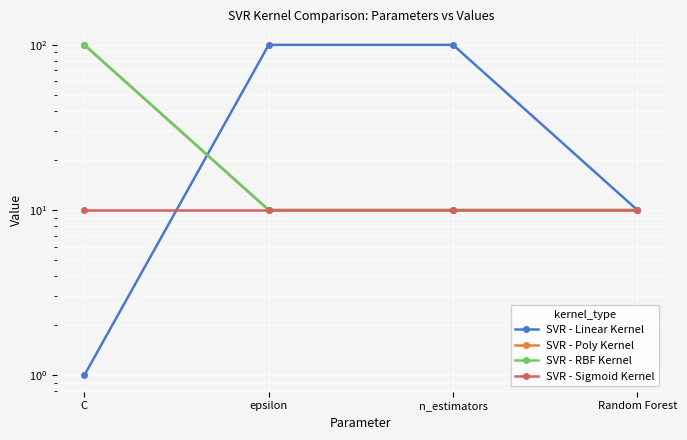

Between n_estimators and Random Forest, which series saw the biggest shift?

SVR - Linear Kernel